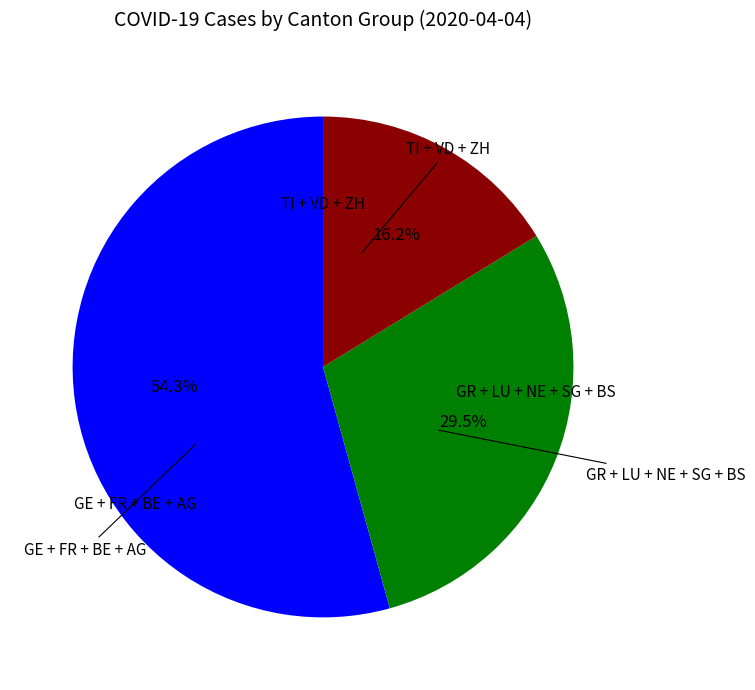

Is there a majority slice in this chart?

Yes